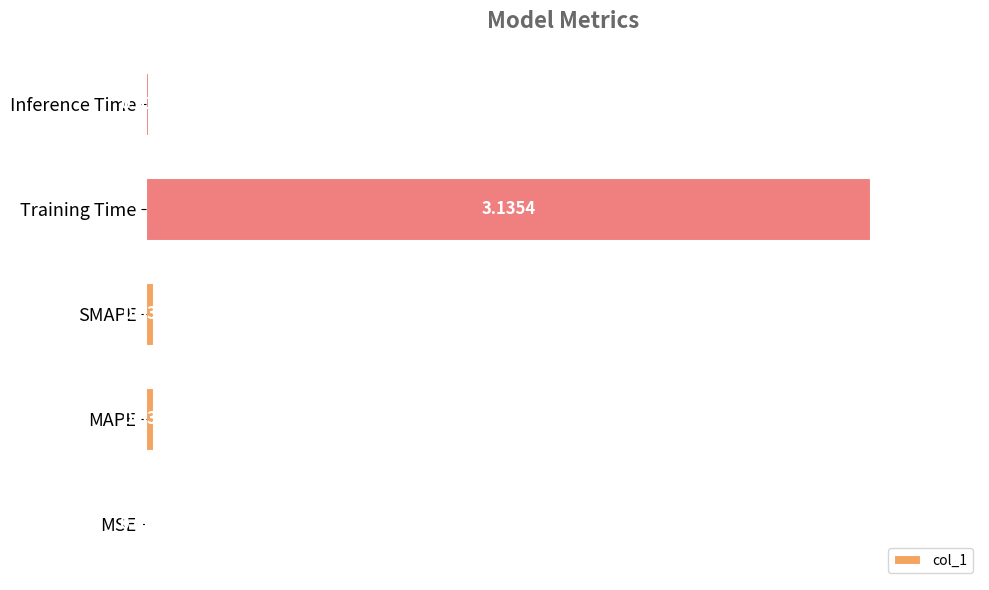

At which category does the chart reach its peak across all series?

Training Time